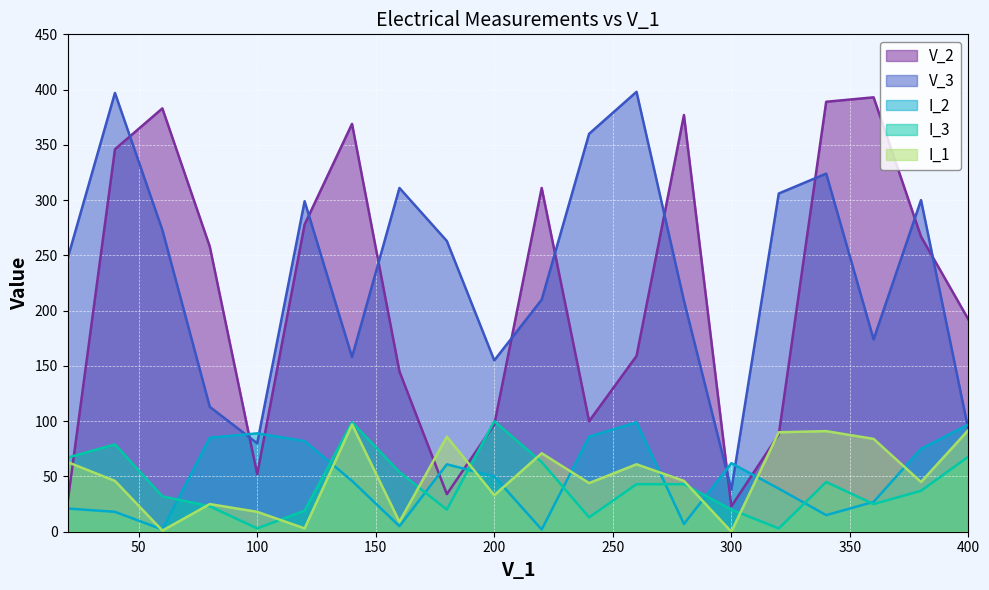

Which series has the widest spread of values?

V_2